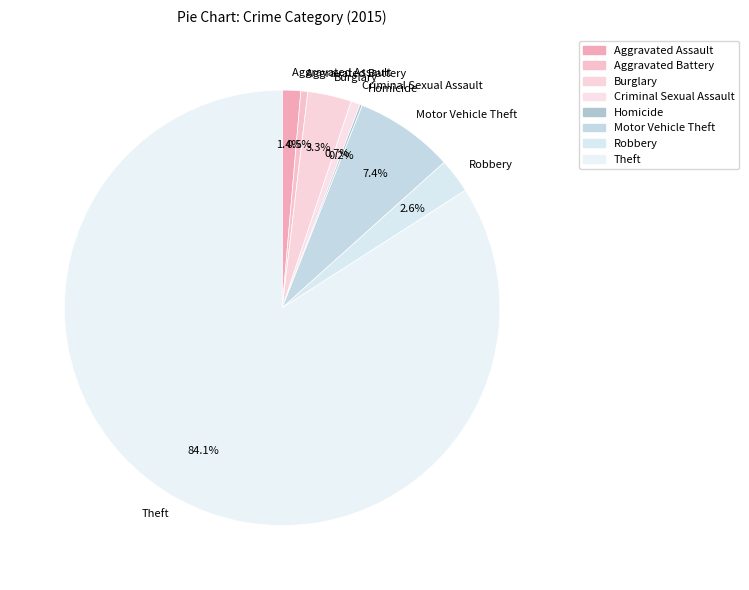

Which category accounts for the majority?

Theft